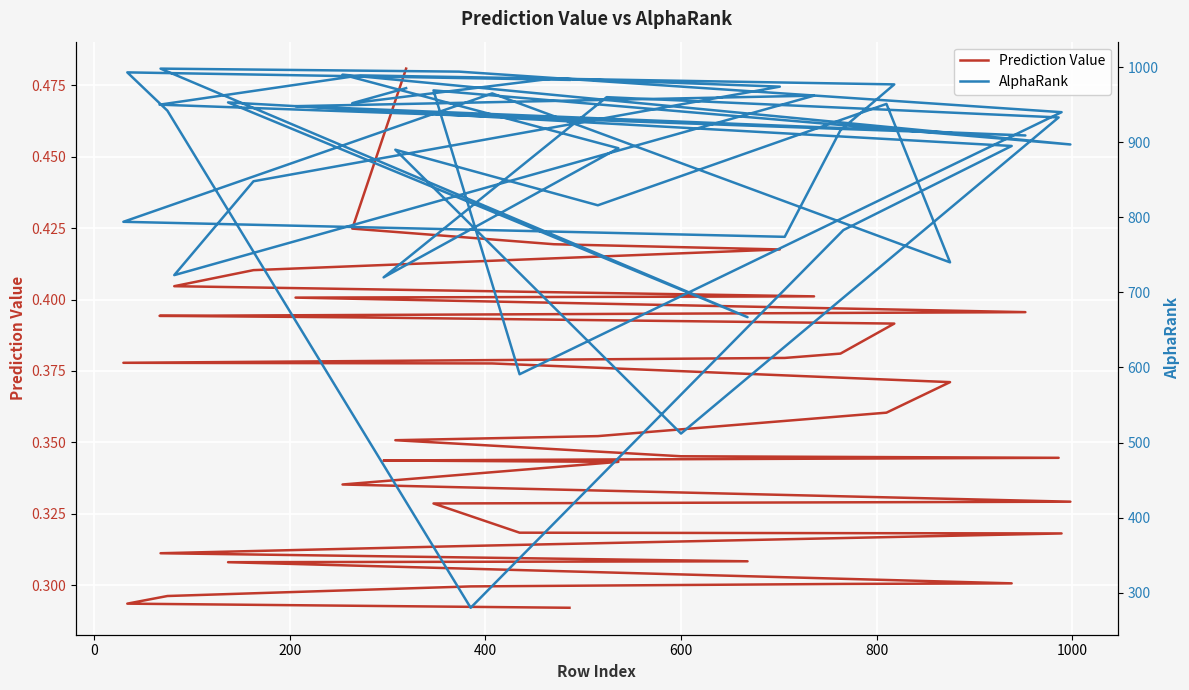

Rank the series by their maximum value, from highest to lowest.

AlphaRank, Prediction Value